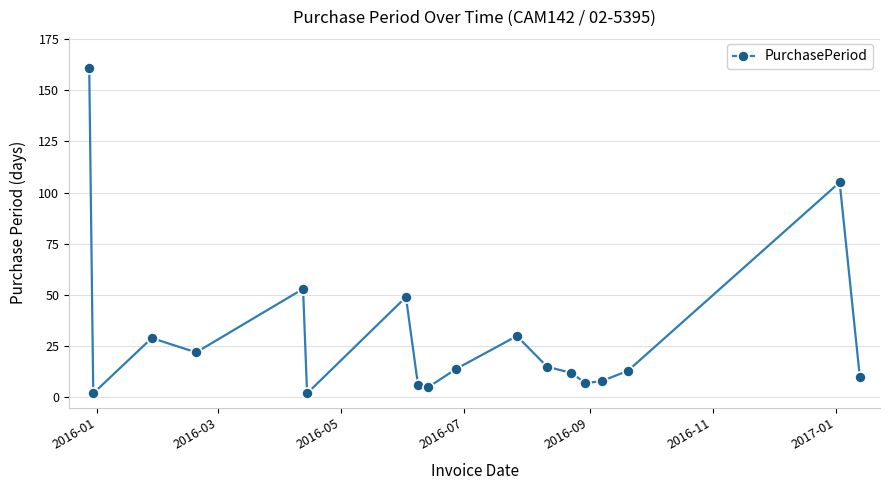

What is the difference between the maximum and minimum values?

159